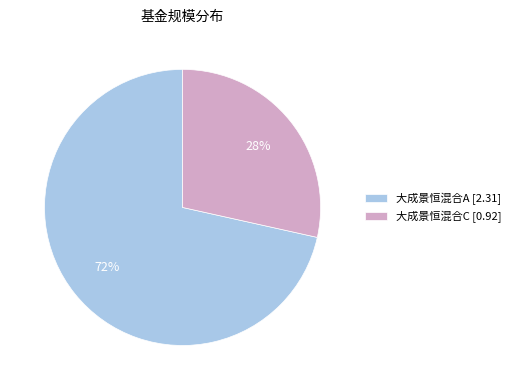

Between 大成景恒混合A and 大成景恒混合C, which is larger?

大成景恒混合A